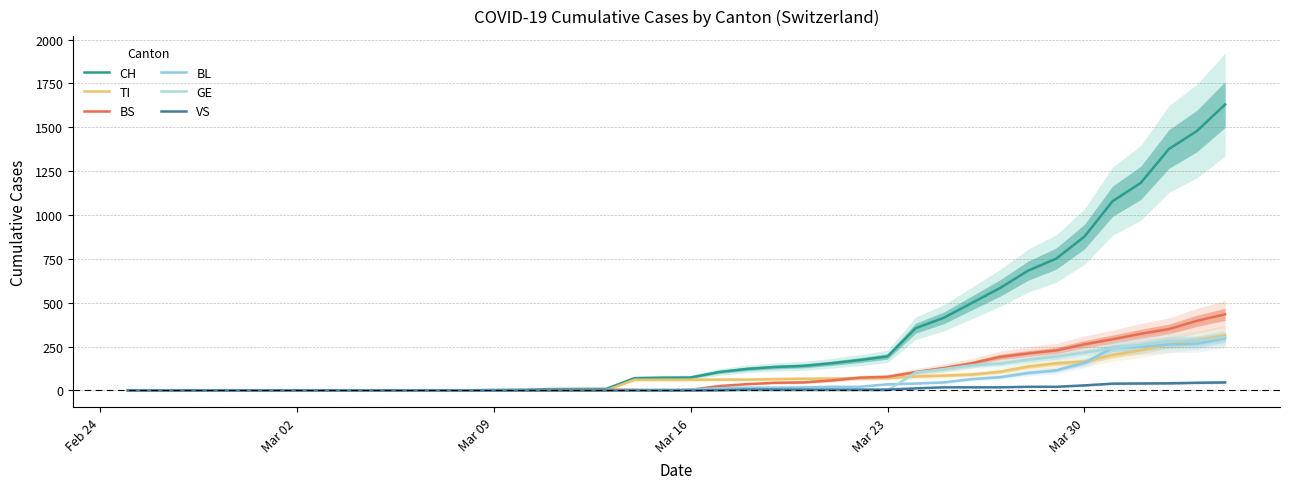

List the series in order of their peak value, lowest first.

VS, BL, GE, TI, BS, CH